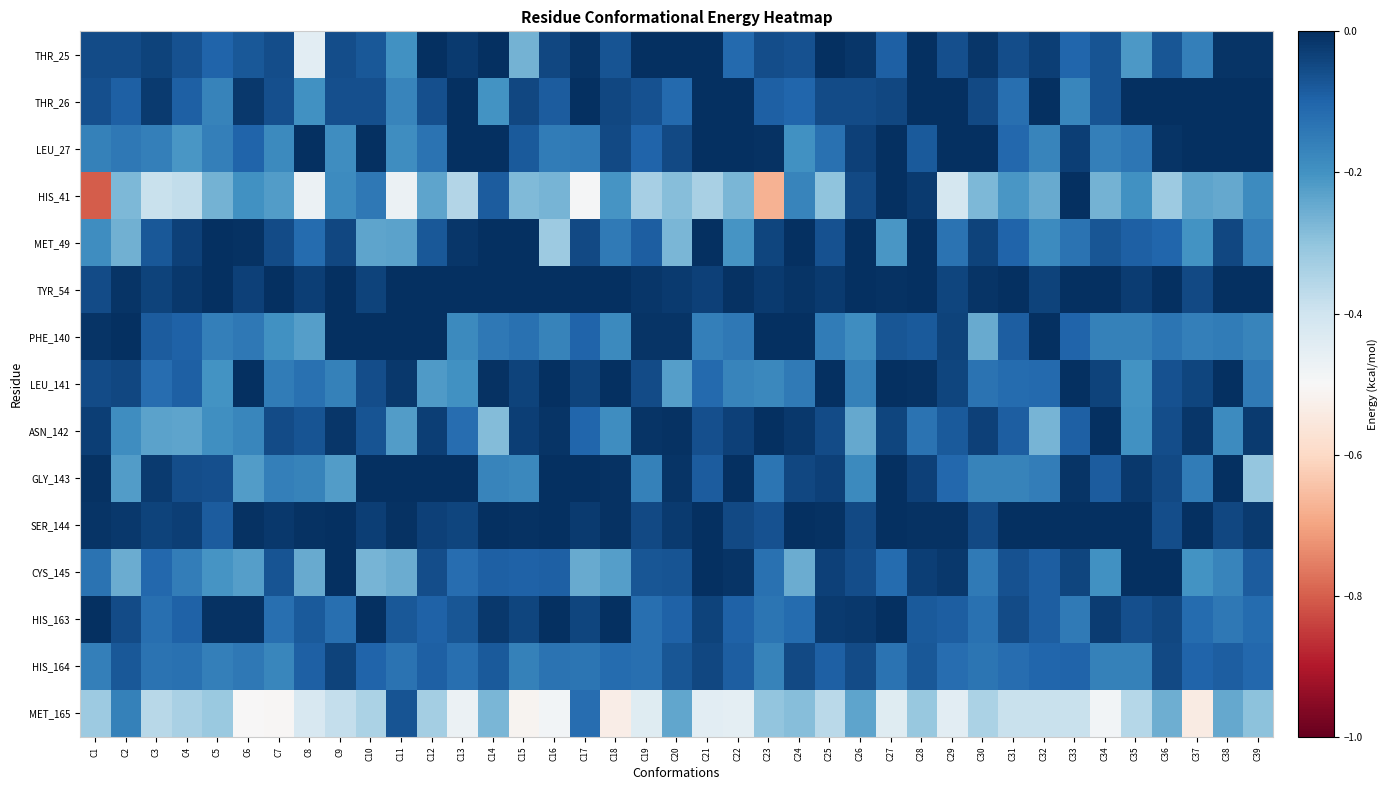

Rank the series at C31 from lowest to highest value.

MET_165, HIS_41, GLY_143, THR_26, HIS_164, LEU_141, LEU_27, MET_49, ASN_142, PHE_140, CYS_145, THR_25, HIS_163, TYR_54, SER_144